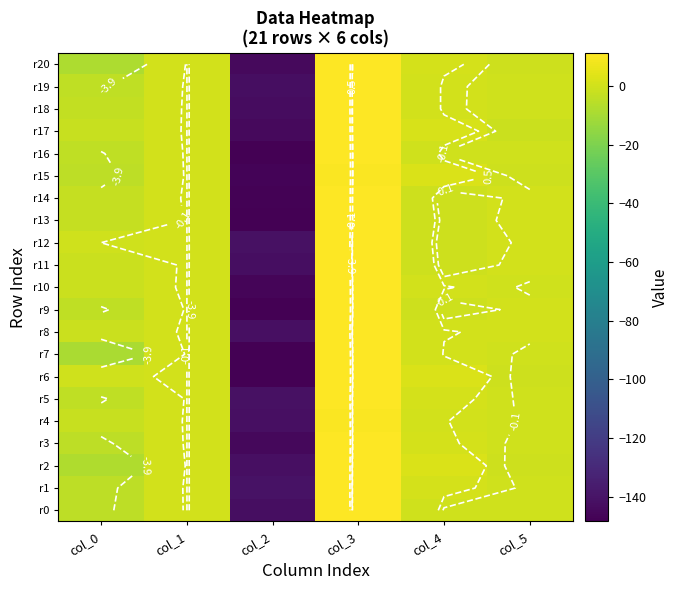

What is the sum of the r4 values at col_1 and col_2?

-141.8